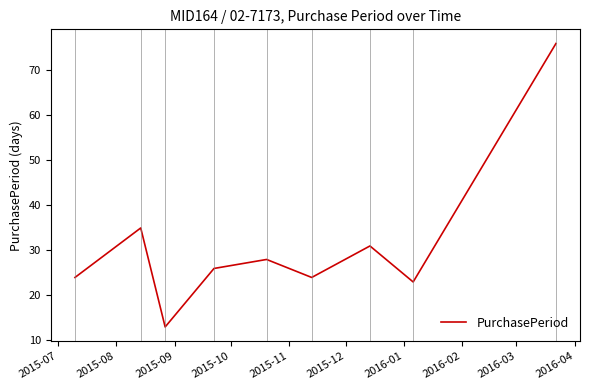

What is the smallest value displayed?

13